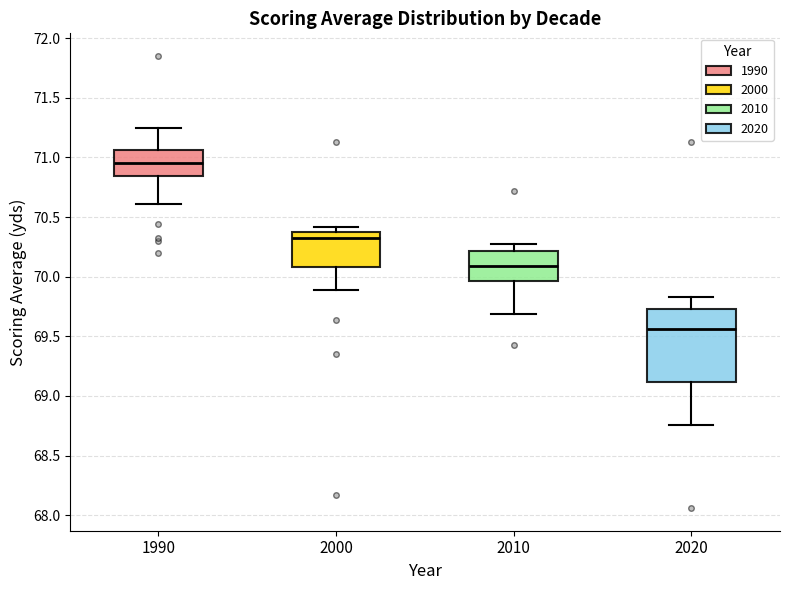

Which box has the highest median line?

1990